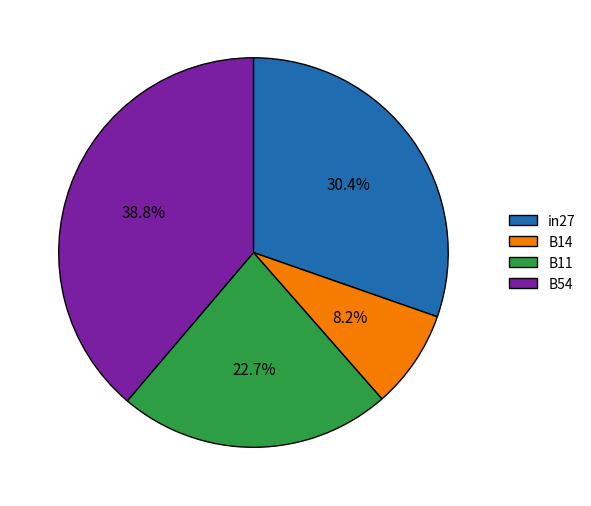

What portion of the pie excludes B54?

61.2%